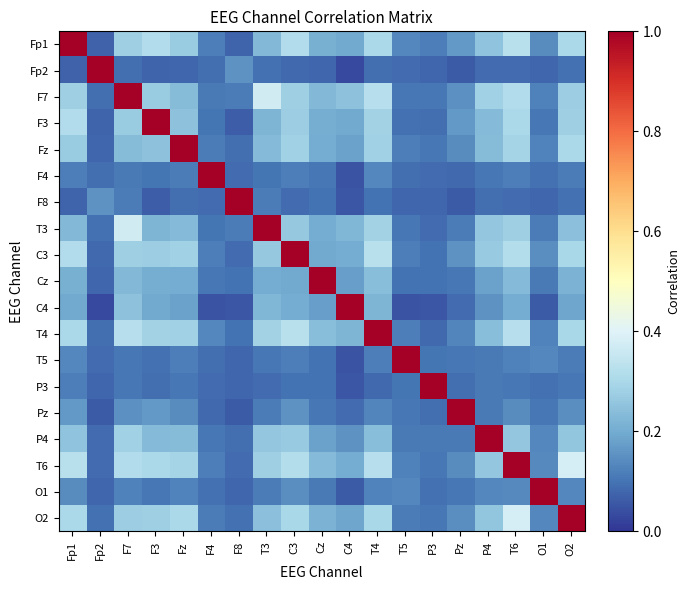

What is the greatest value displayed?

1.0